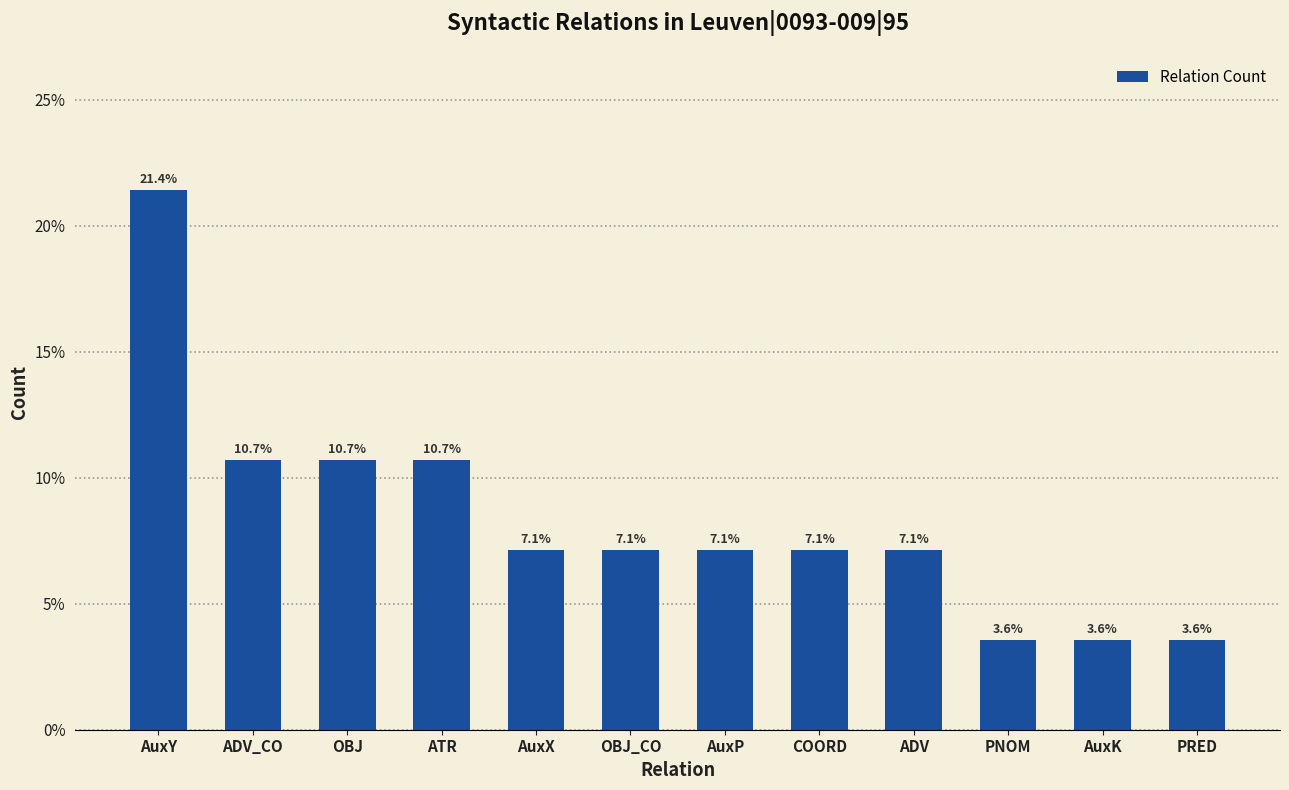

What is the smallest value displayed?

3.6